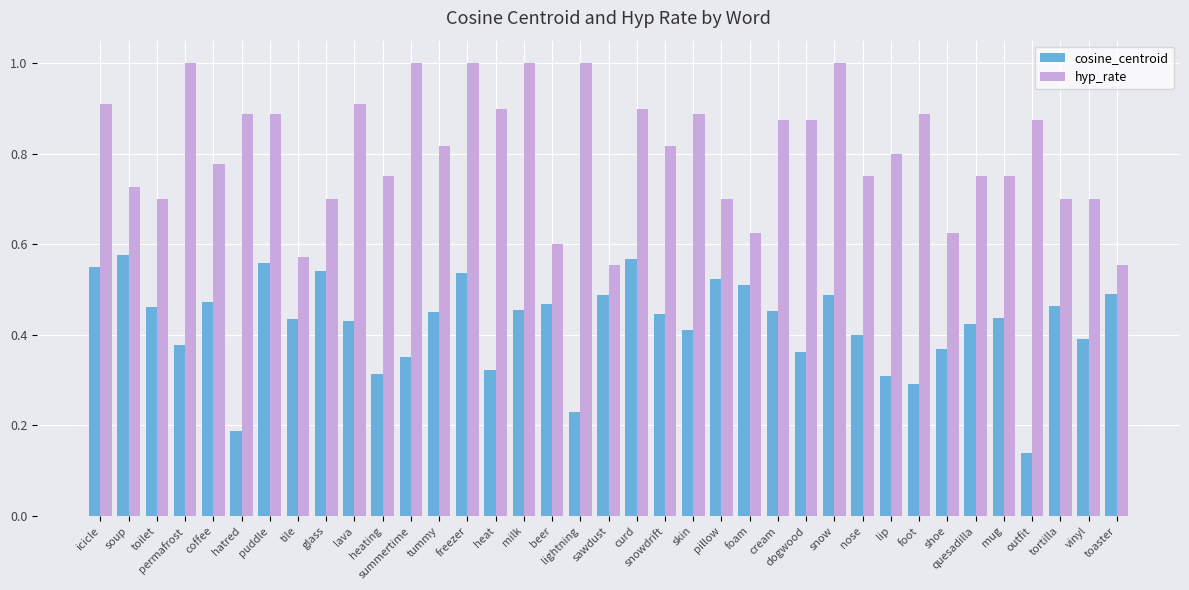

What is the sum of all hyp_rate values?

29.8